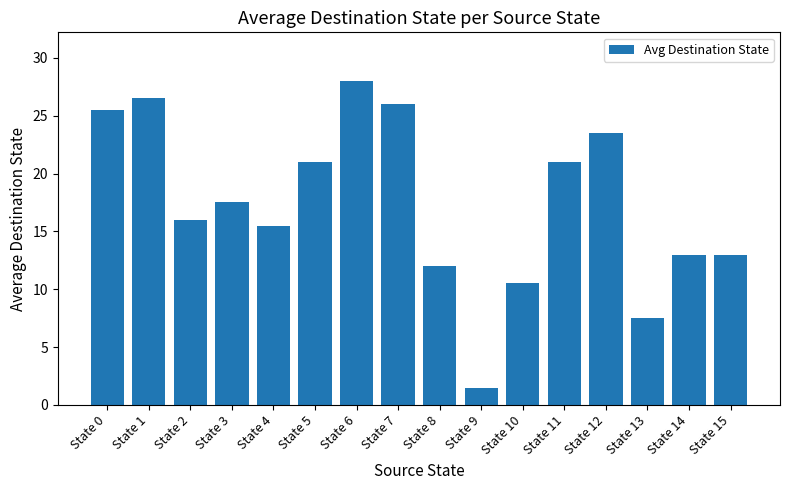

Which category has the highest value across all series?

State 6